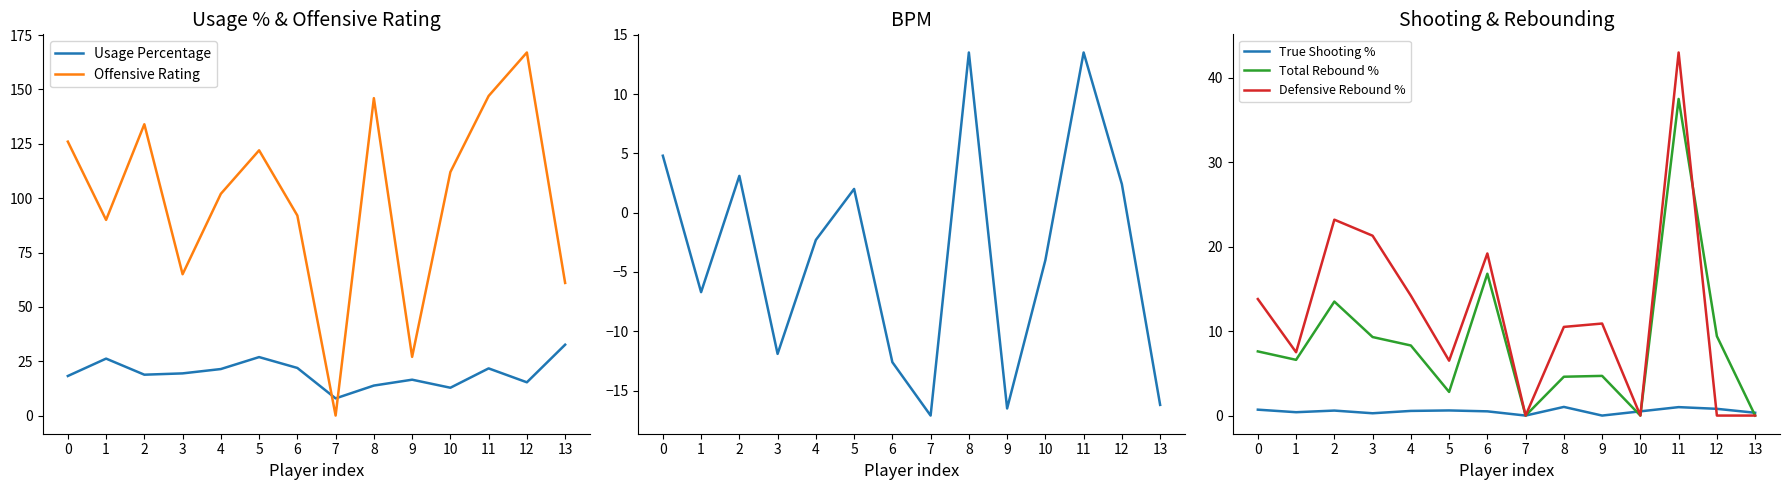

Is this an area chart (filled region under the line)?

No